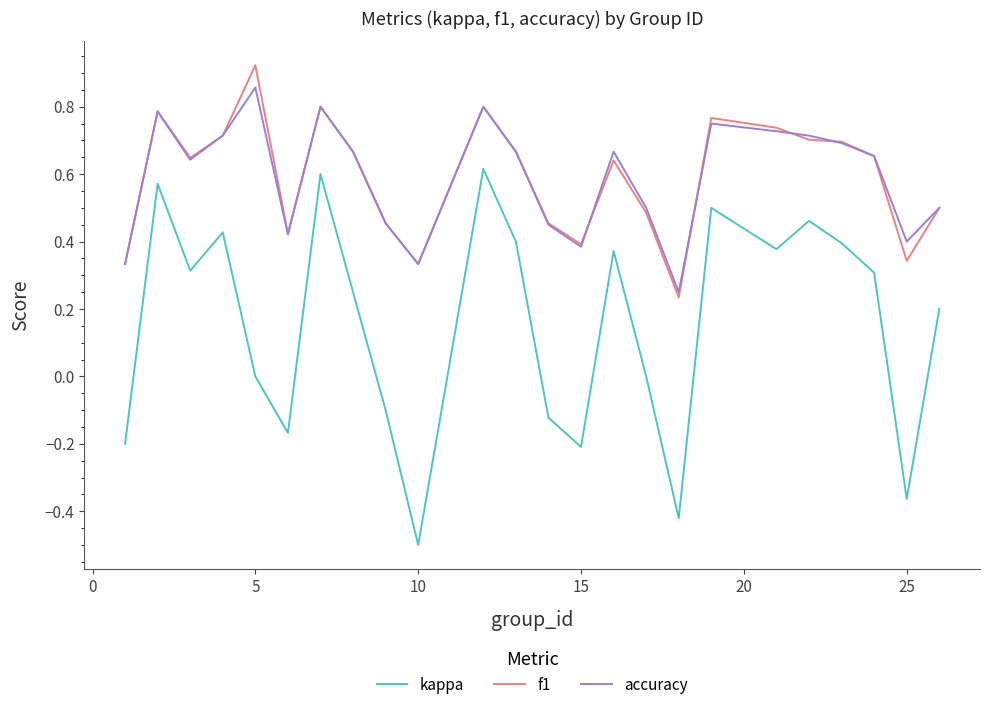

Which series has the widest spread of values?

kappa